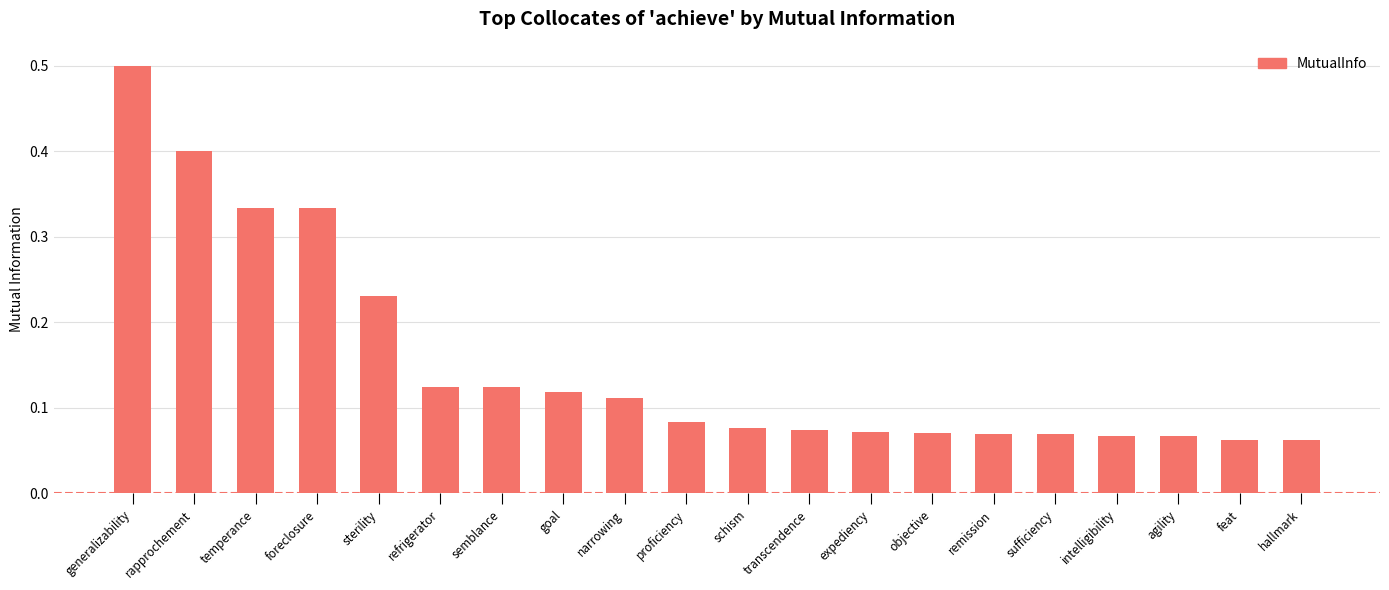

At which category does the chart reach its peak across all series?

generalizability